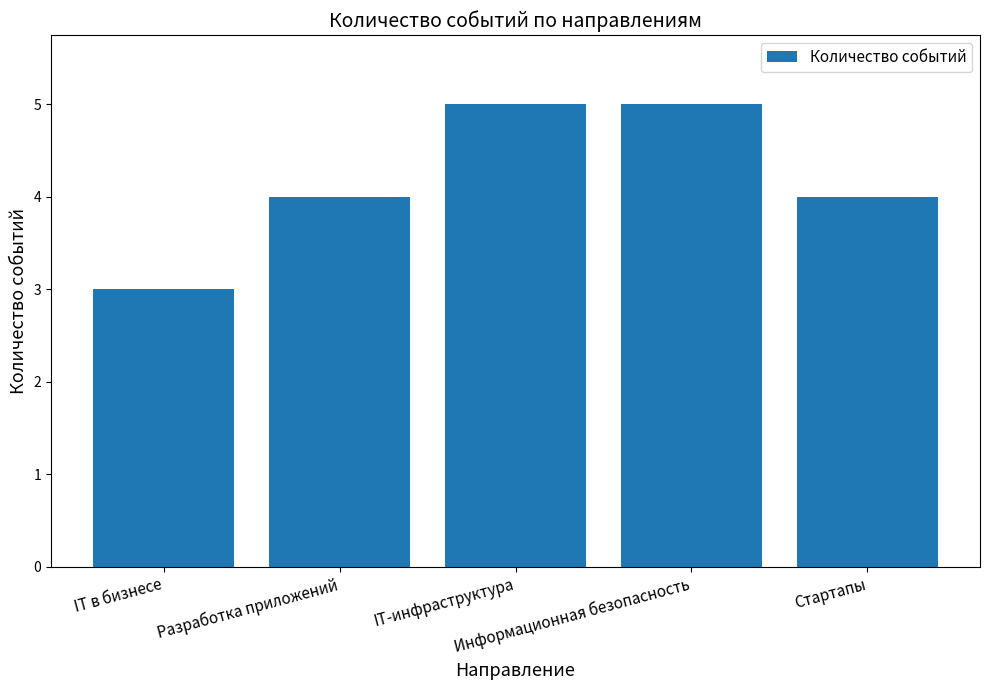

Reading right to left, transcribe all the data shown in this chart.

4	5	5	4	3